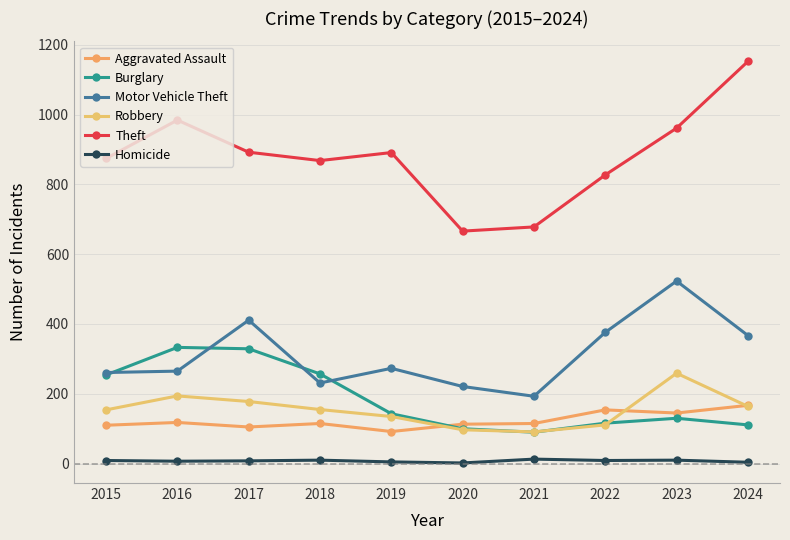

At how many categories does at least one series exceed 155?

10